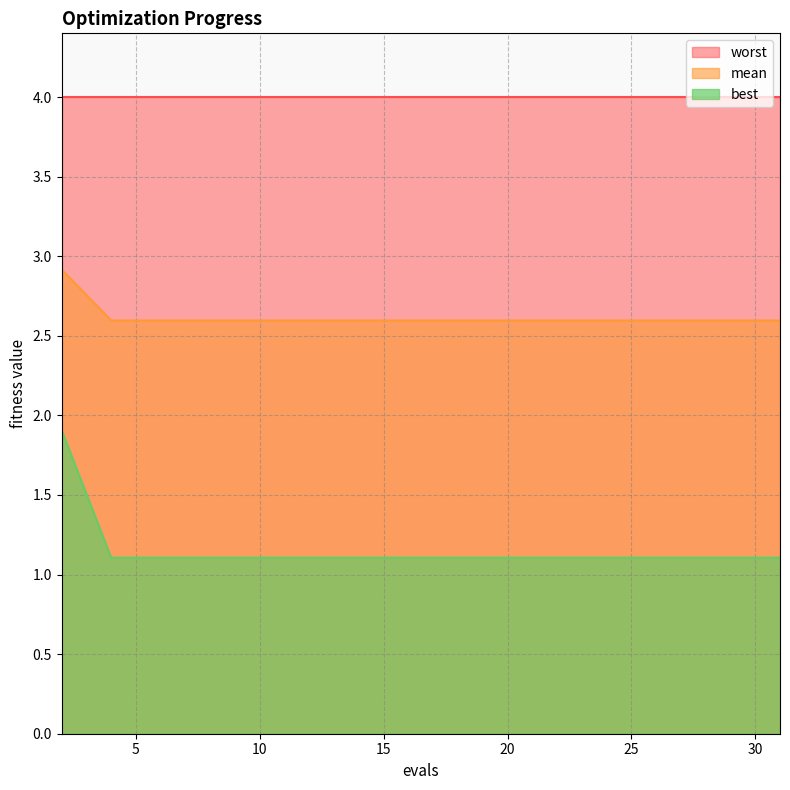

True or false: mean and best intersect in this chart.

False